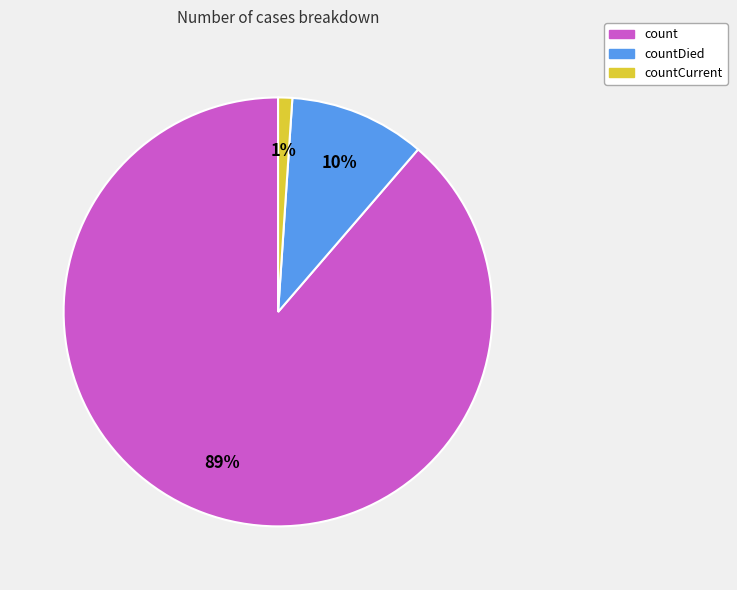

To the nearest percent, what is the difference between the largest and smallest slice percentages?

88%